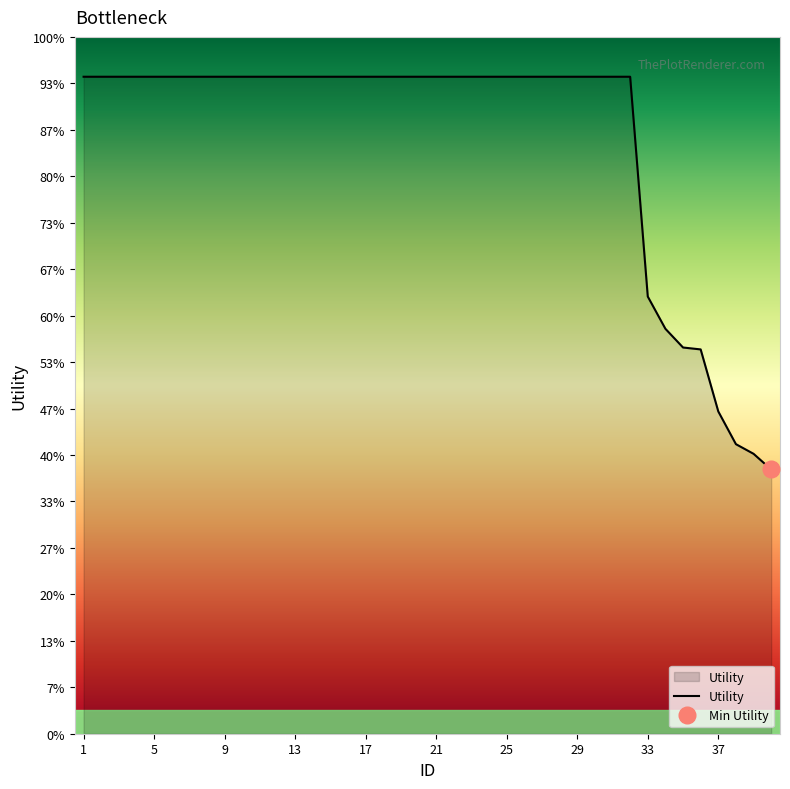

How many lines are shown in the chart?

1